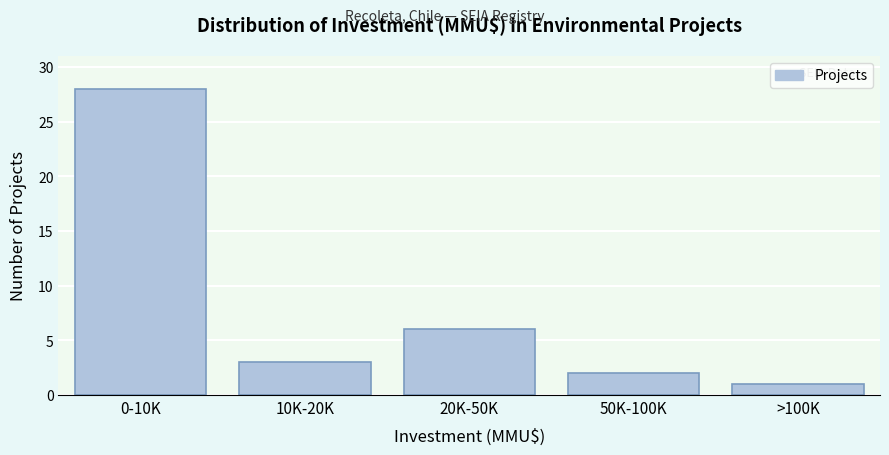

Reading left to right, list all the values displayed in this chart.

0-10K=28	10K-20K=3	20K-50K=6	50K-100K=2	>100K=1